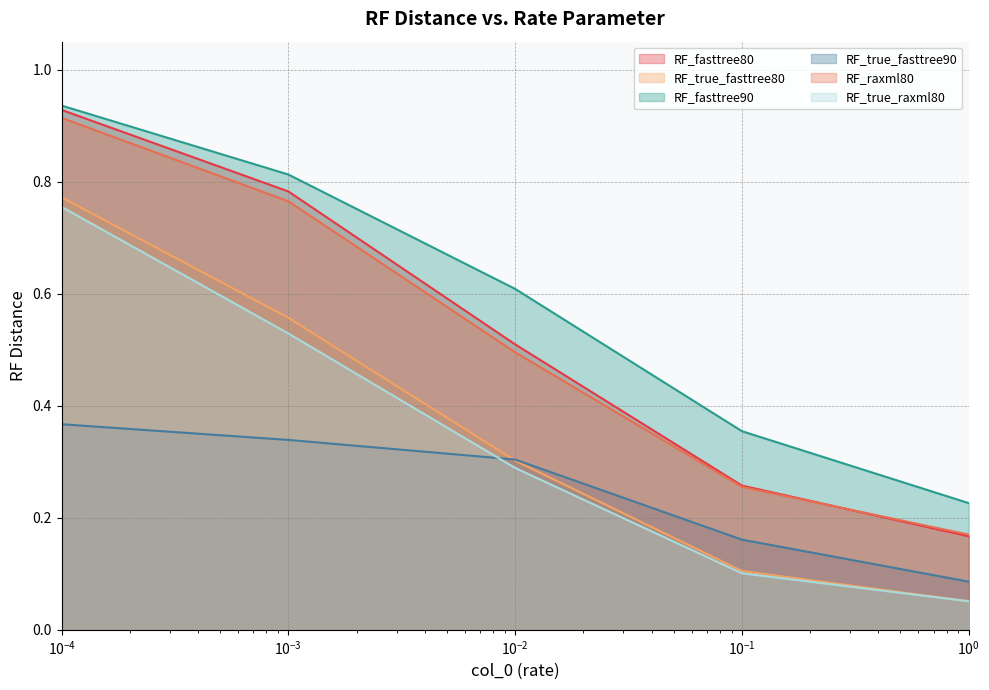

What is the average value of the RF_raxml80 series?

0.5